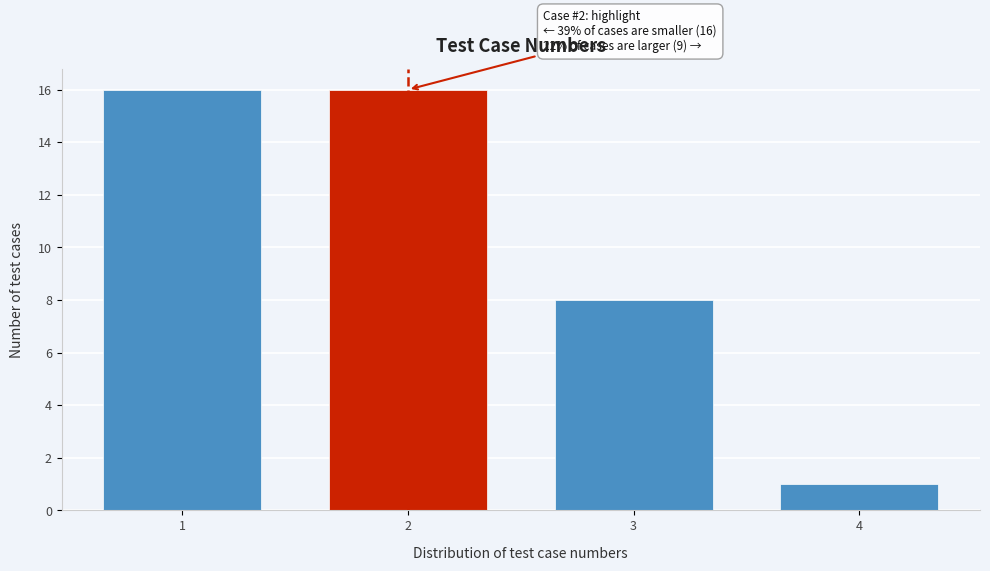

Reading left to right, what are all the values shown in this chart?

16	16	8	1